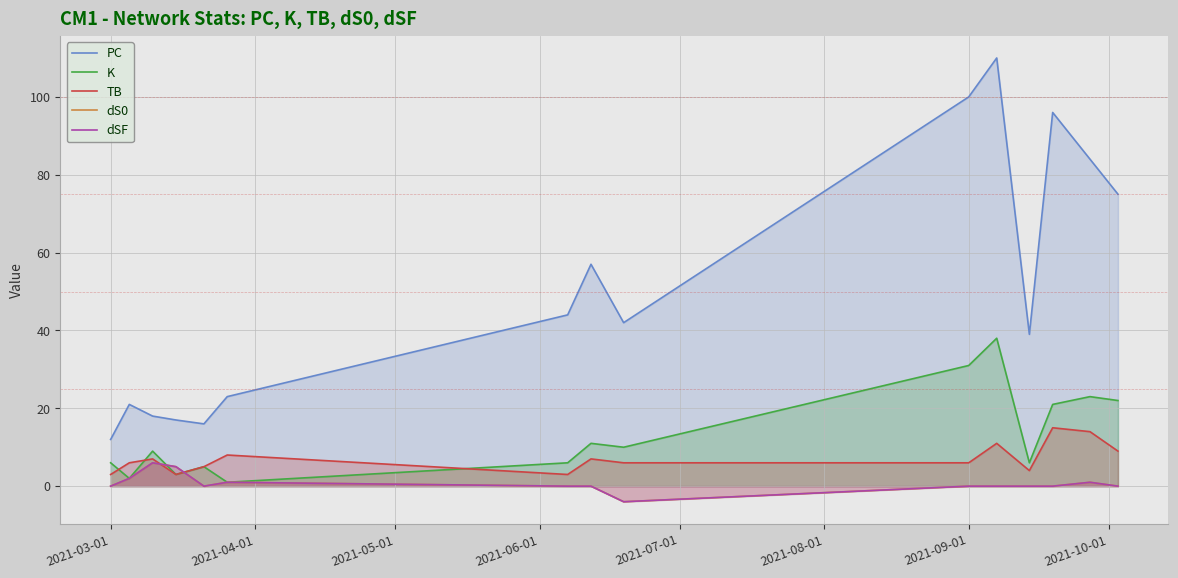

How many values in the dS0 series exceed 0?

5